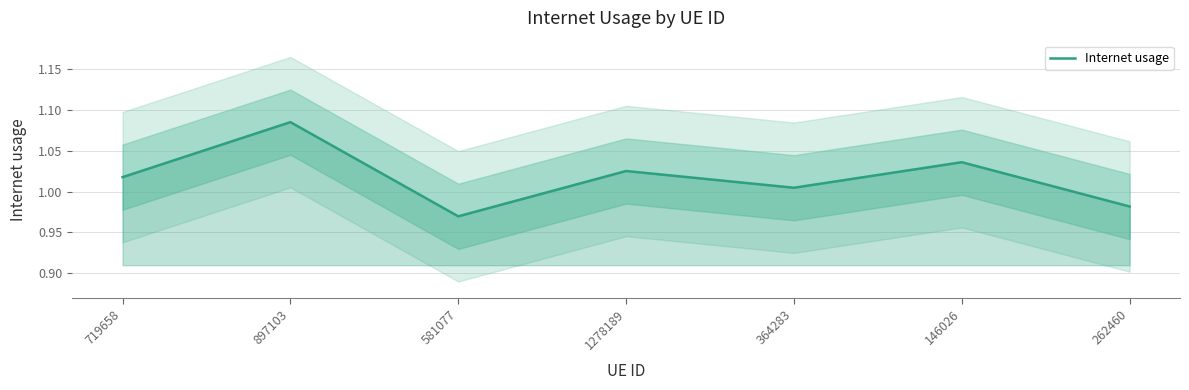

What is the approximate value at 897103?

1.1